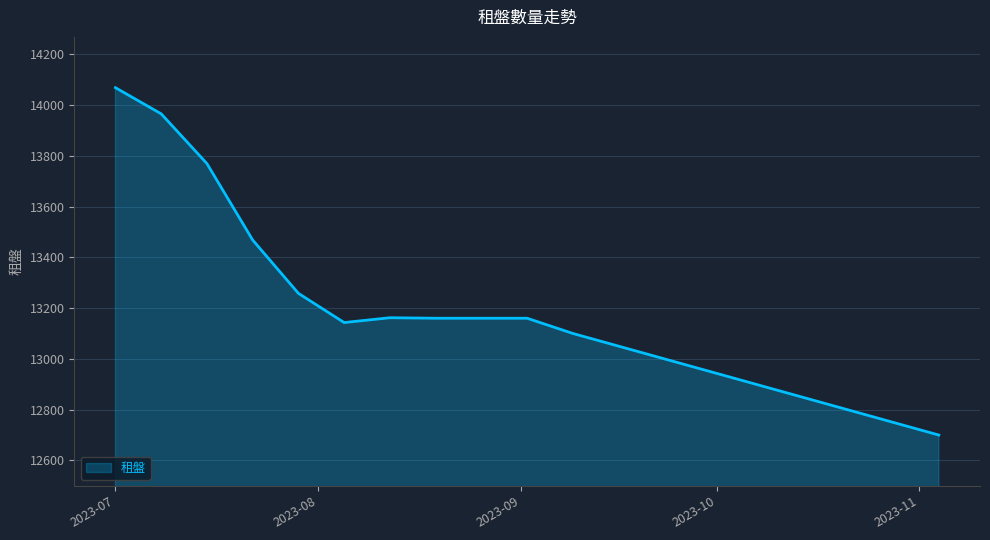

What is the difference between the maximum and minimum values?

1368